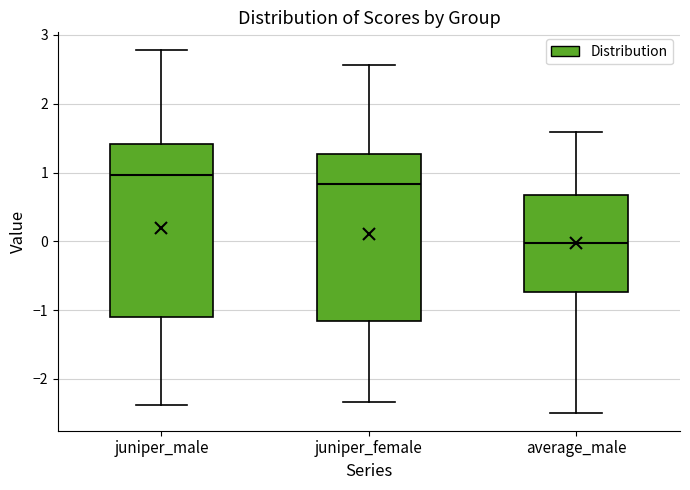

Reading left to right, read every box against the y-axis: the position of its median line, the range the box covers, and the ends of its whiskers. The values are not printed on the chart, so give them approximately, as read against the axis.

juniper_male: median 1.0, box -1.1 to 1.4, whiskers -2.4 to 2.8
juniper_female: median 0.8, box -1.2 to 1.3, whiskers -2.3 to 2.6
average_male: median 0.0, box -0.7 to 0.7, whiskers -2.5 to 1.6